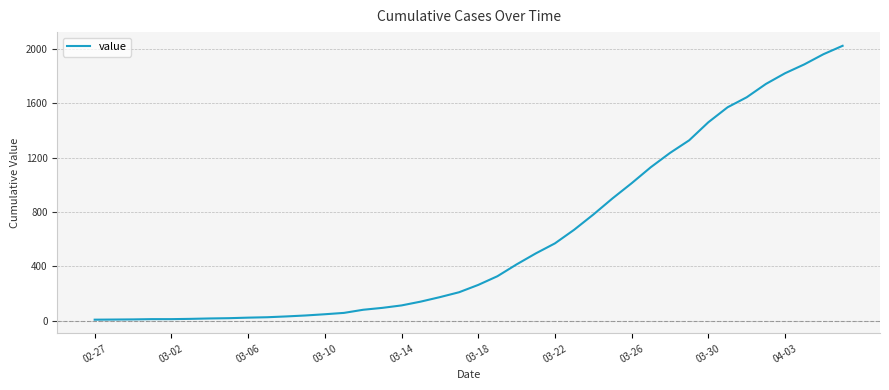

What is the greatest value displayed?

2024